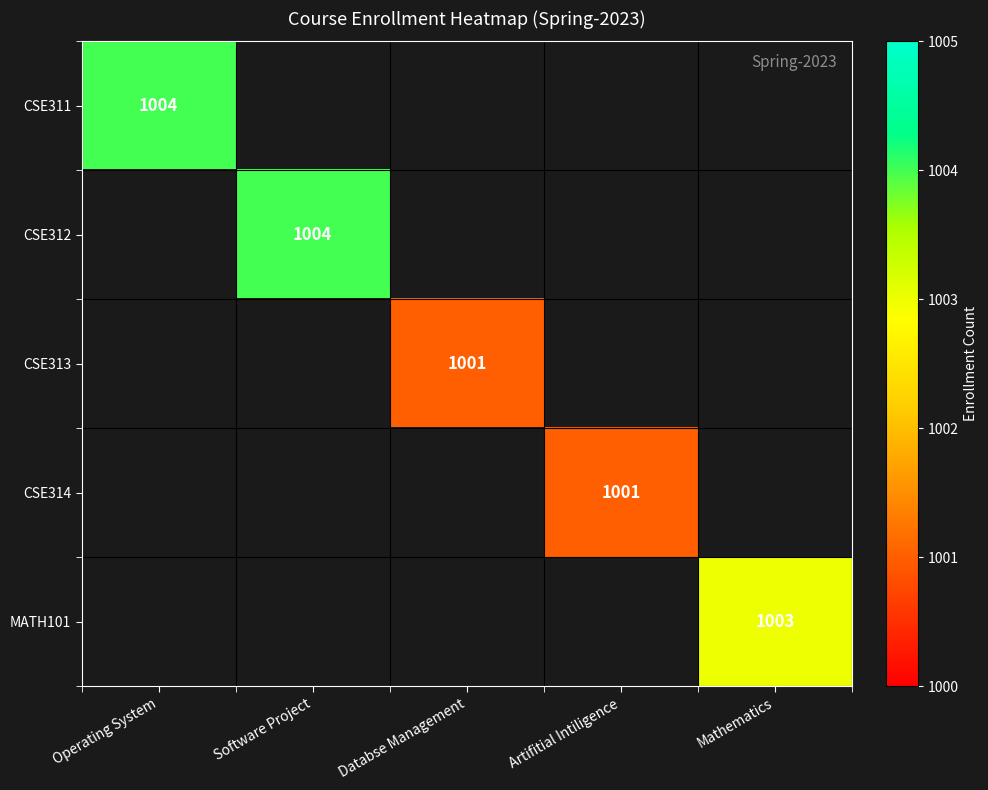

The value of MATH101 at Mathematics is 1003. True or false?

True